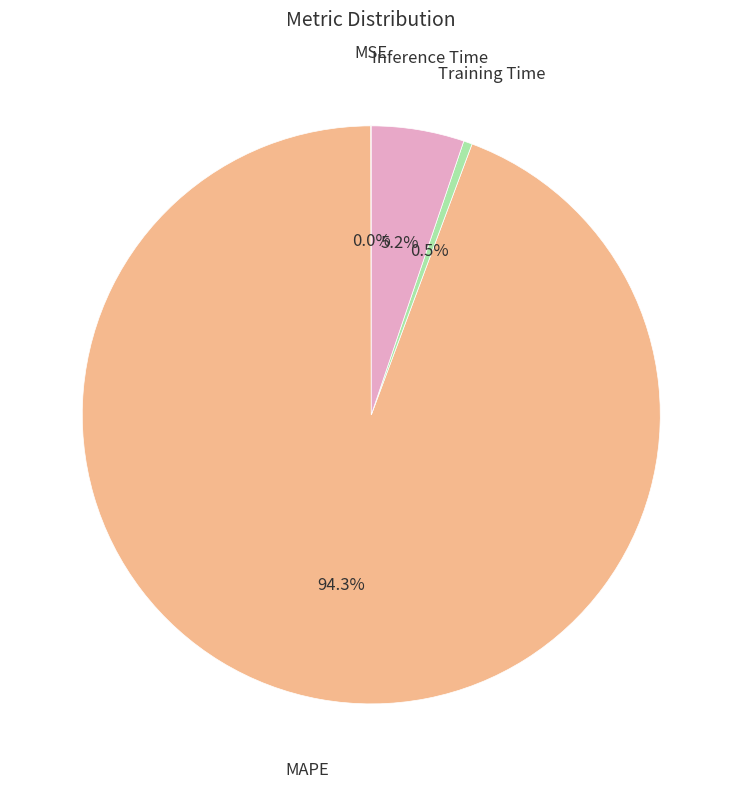

Is there a majority slice in this chart?

Yes